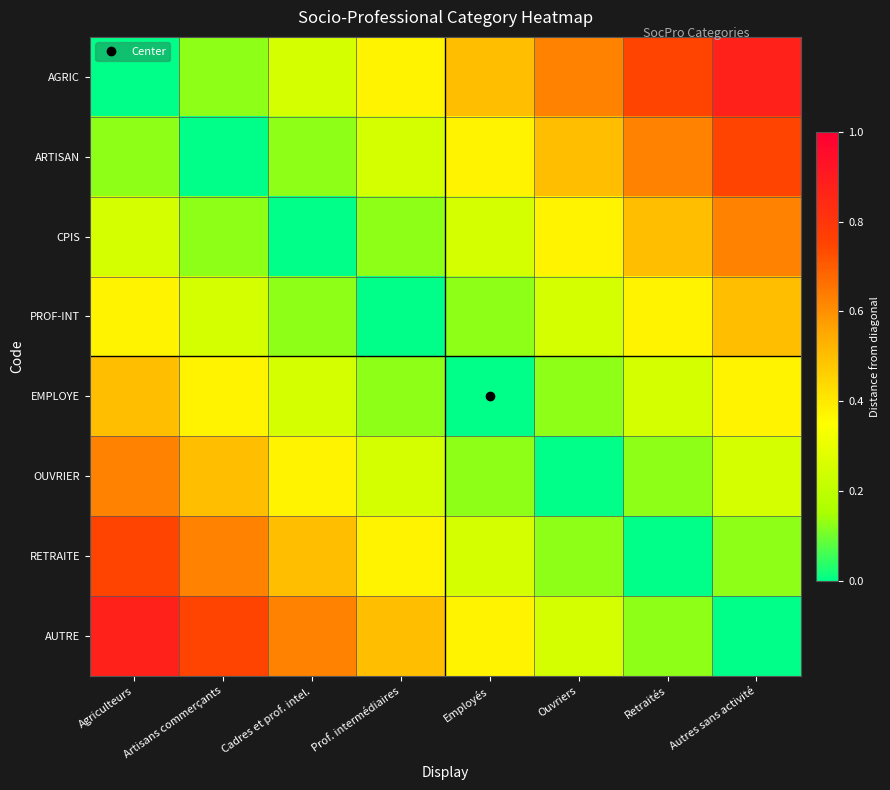

At which category is the sum across all series the highest?

Agriculteurs